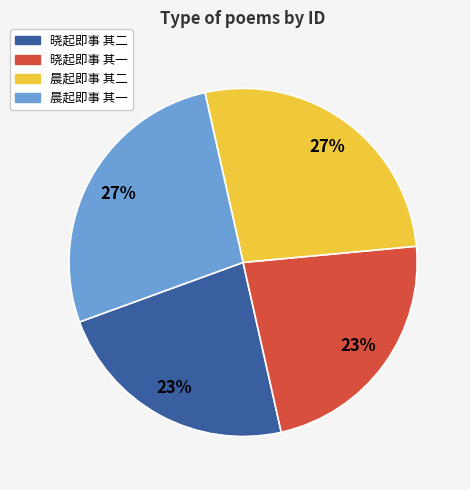

Approximately how many times larger is the value at 晨起即事 其二 compared to 晓起即事 其一?

1.2